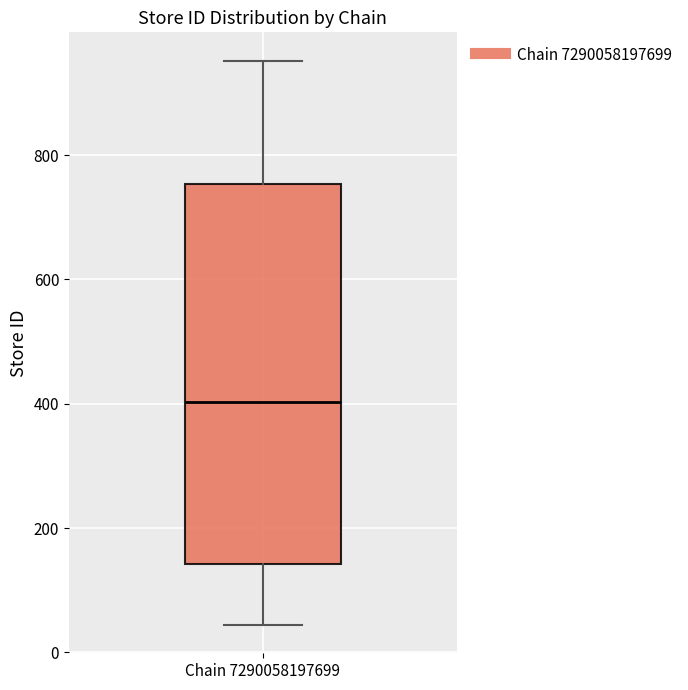

Read this box plot against the y-axis: the position of the median line, the range covered by the box, and the ends of both whiskers. The values are not printed on the chart, so give them approximately, as read against the axis.

median 400, box 140 to 760, whiskers 40 to 960